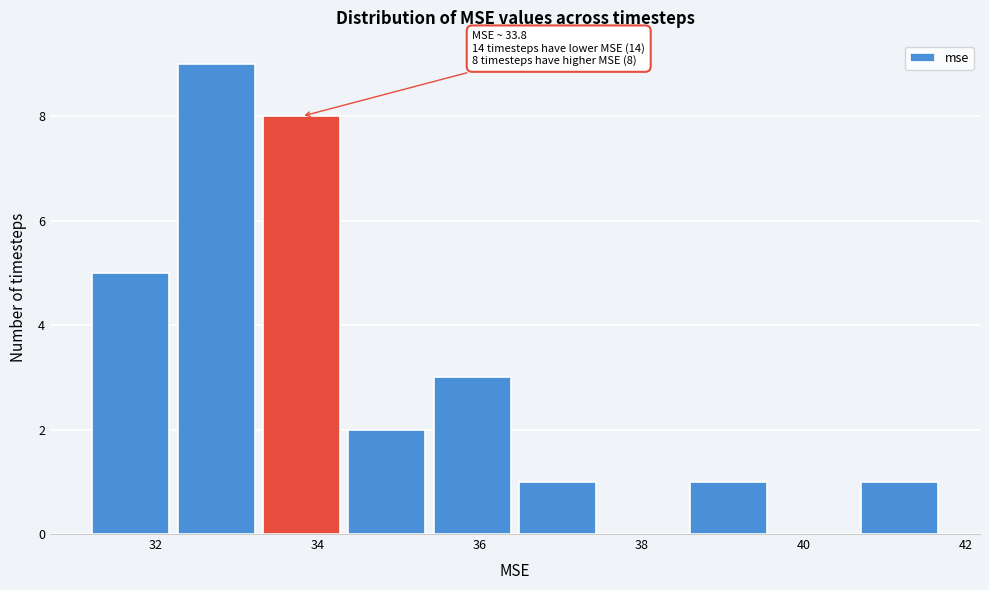

Over which range of the x-axis is the bar tallest?

32.2 to 33.2